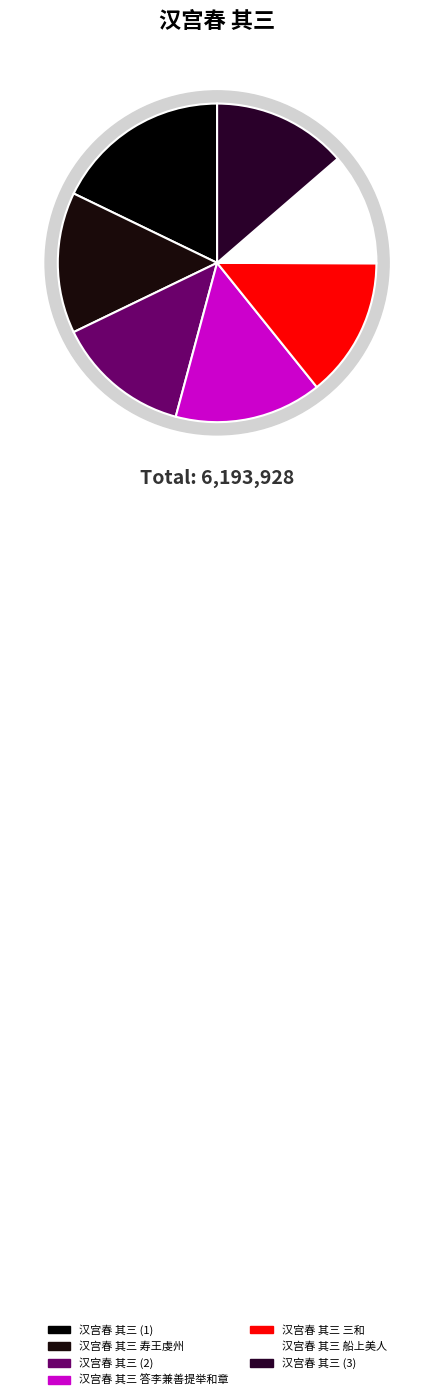

Is there any slice that represents more than half of the pie?

No